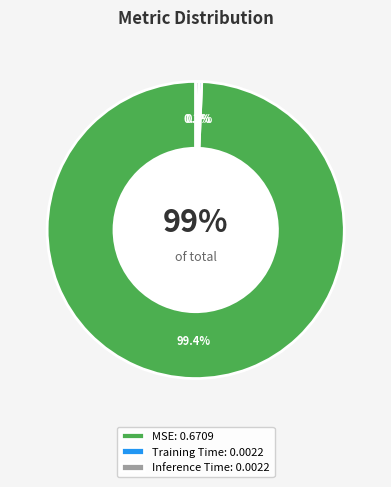

True or false: Inference Time accounts for 0% of the total.

True